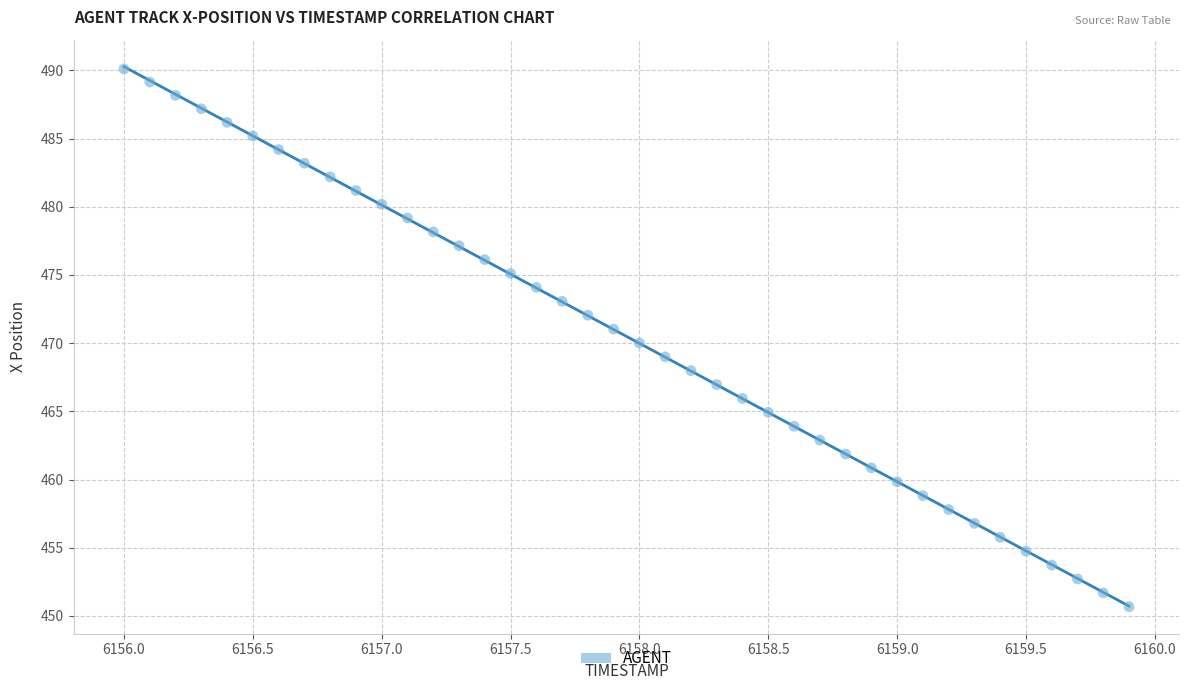

What is the range of X values (max minus min)?

3.9